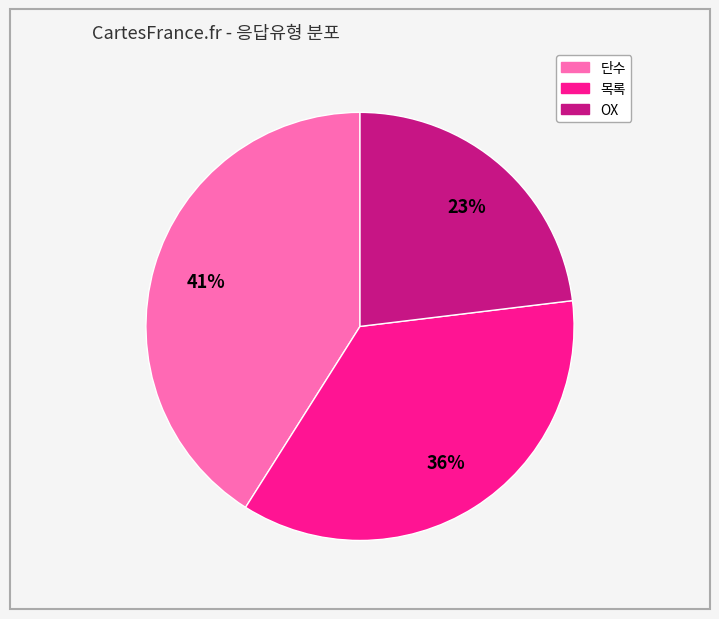

True or false: 목록 accounts for 36% of the total.

True